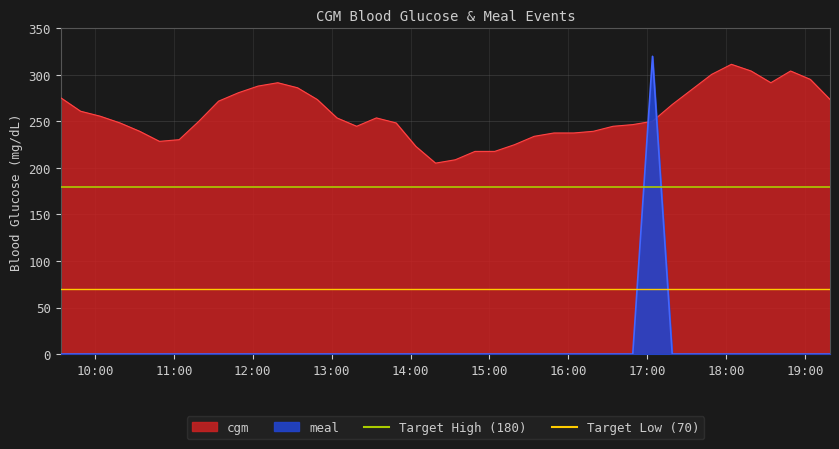

True or false: Target High (180) has more than 2 points higher than both neighbors.

False